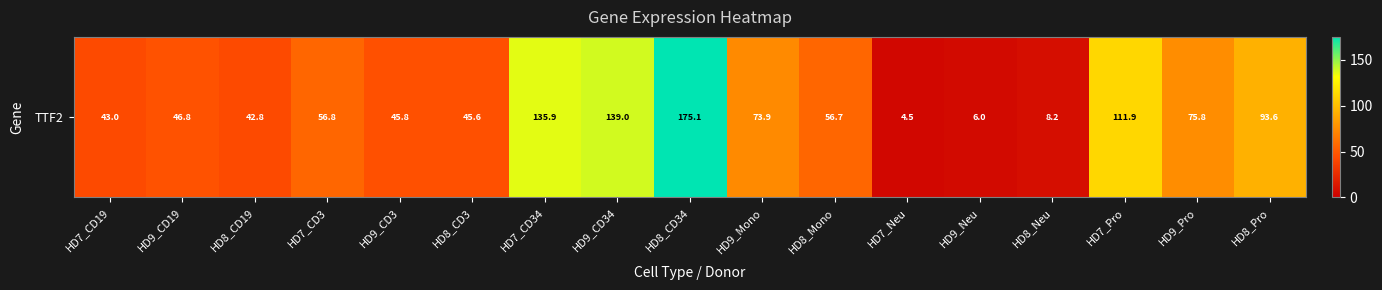

How many distinct data groups are displayed?

1